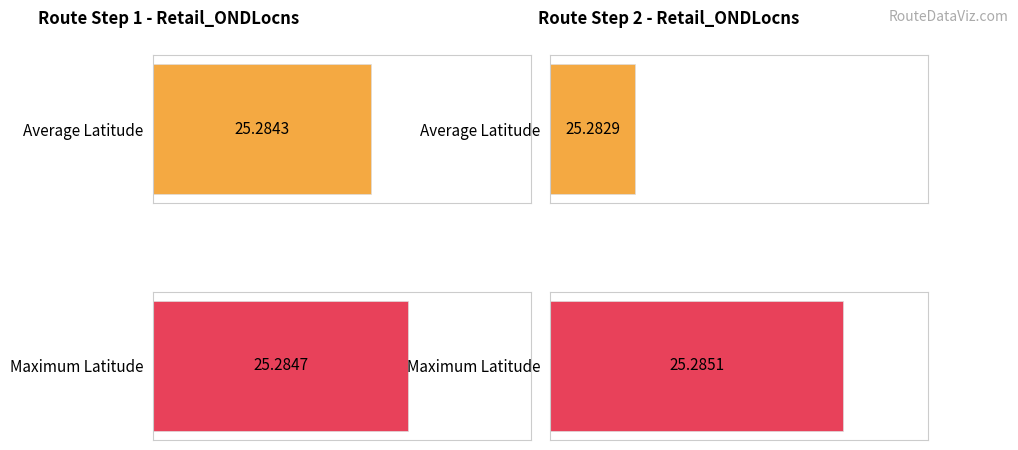

Is it true that Average utilization equals 36.7 at 10?

False